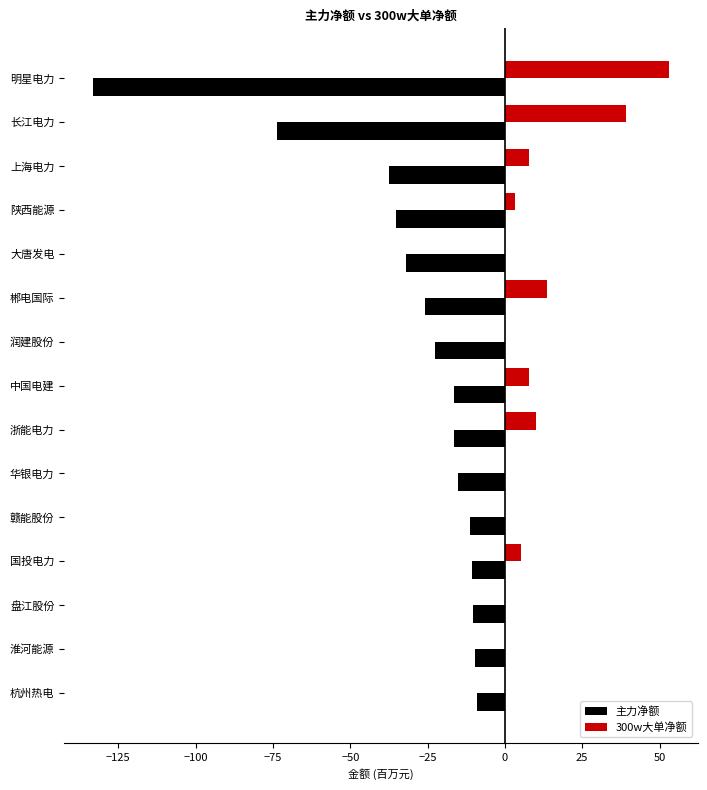

At which category does the chart reach its peak across all series?

明星电力